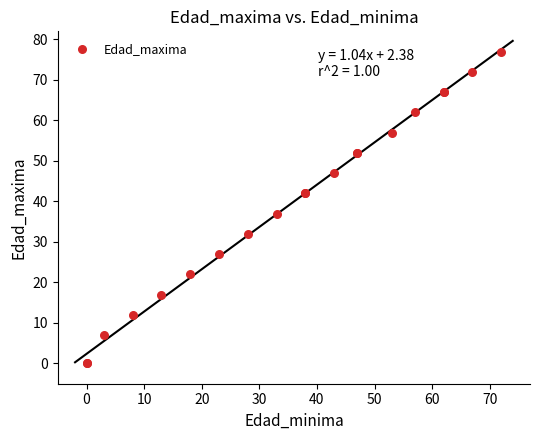

What Y value in the scatter plot is closest to 38?

37